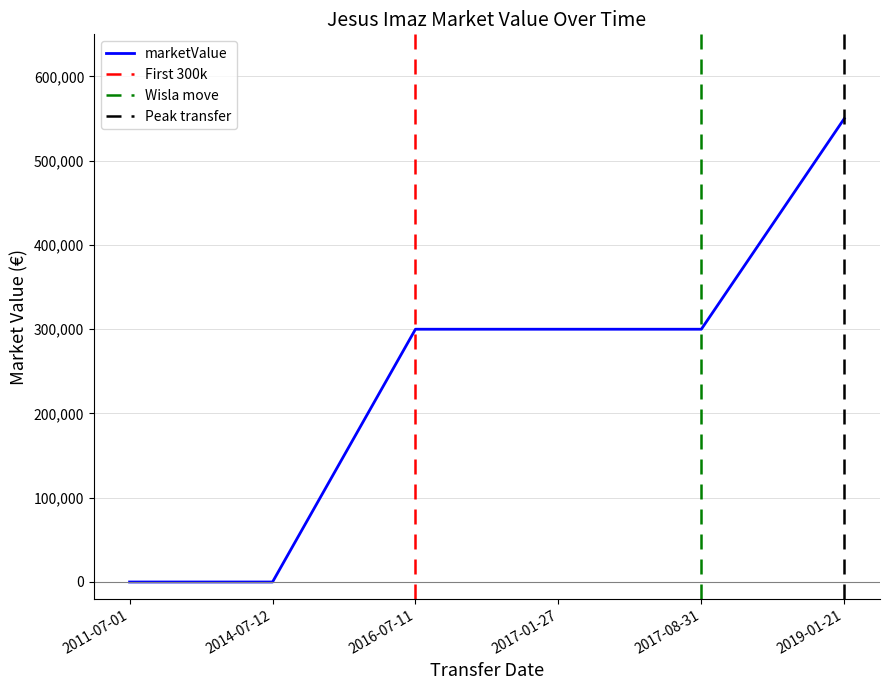

At which category does the chart reach its peak across all series?

2019-01-21